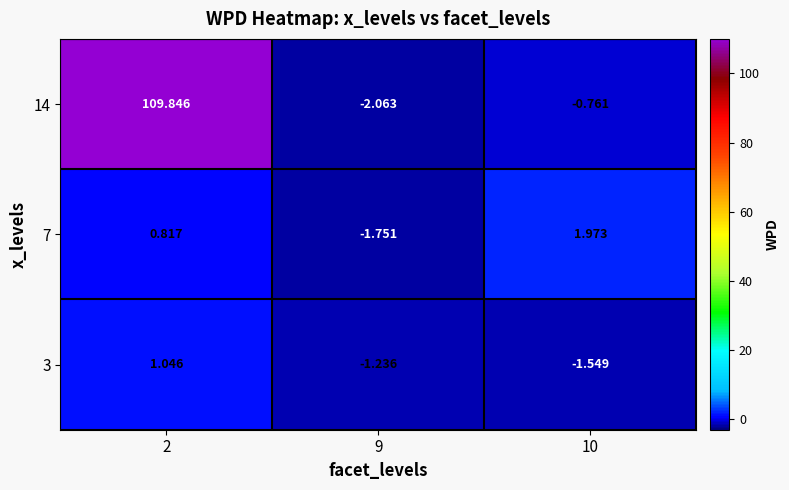

How many distinct data groups are displayed?

3